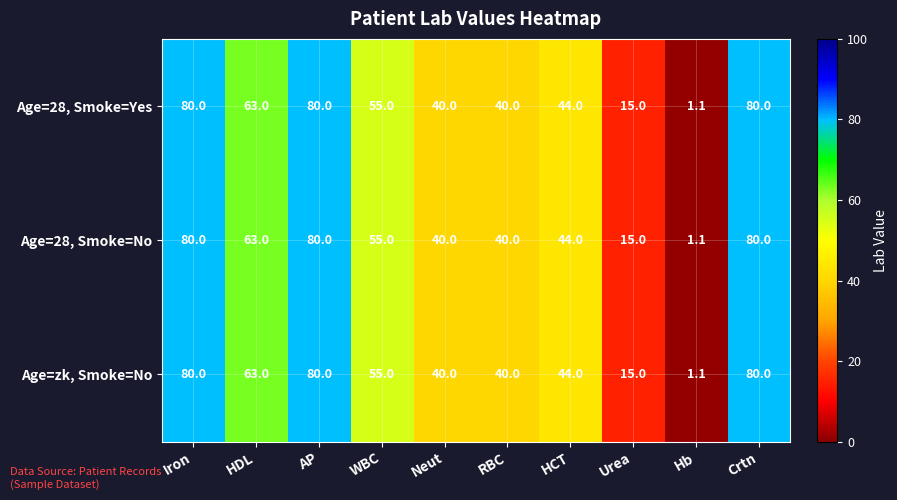

What is the difference between the maximum and minimum values in the Age=zk, Smoke=No series?

78.9